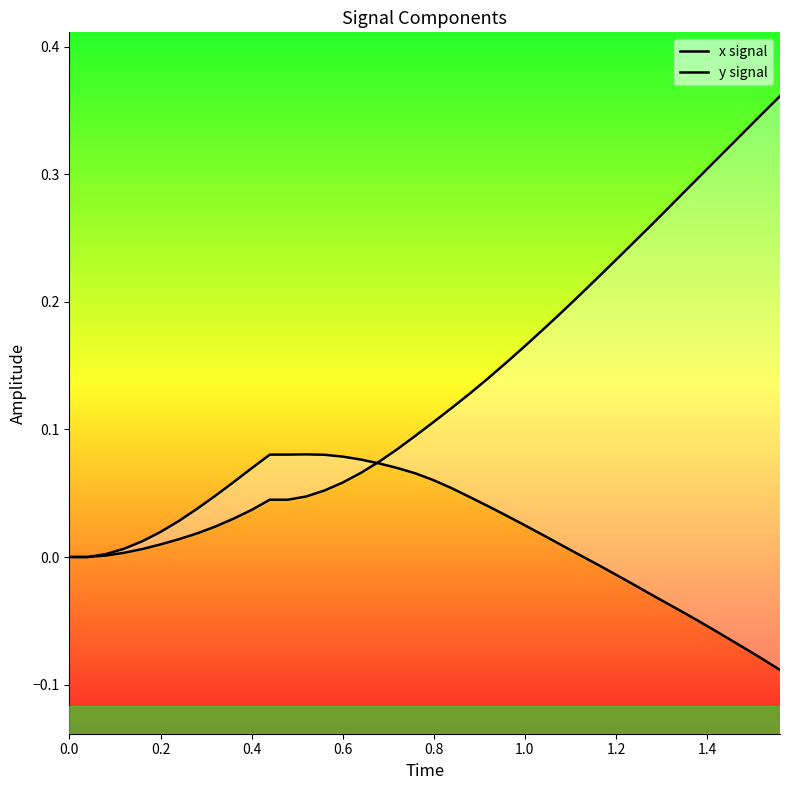

Count the number of categories in the chart.

40